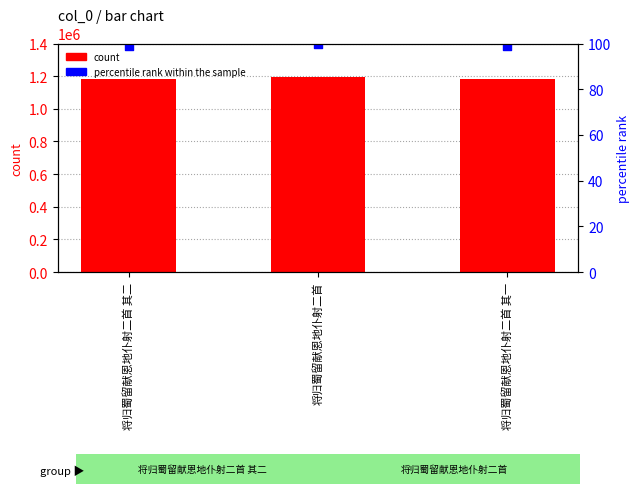

At how many categories does at least one series exceed 76395?

3